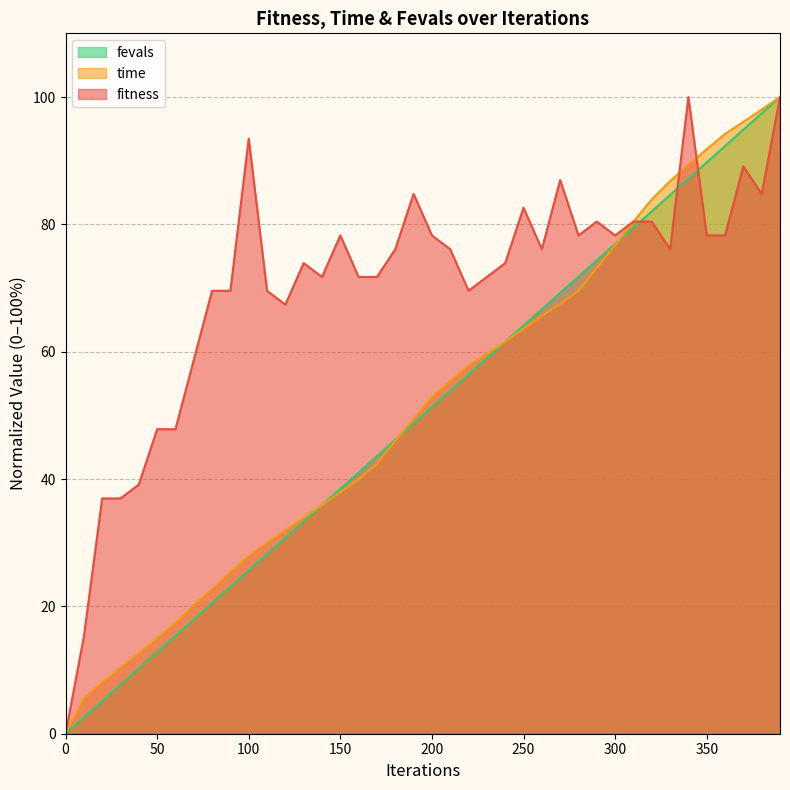

Does the chart display data point markers on the line(s)?

No